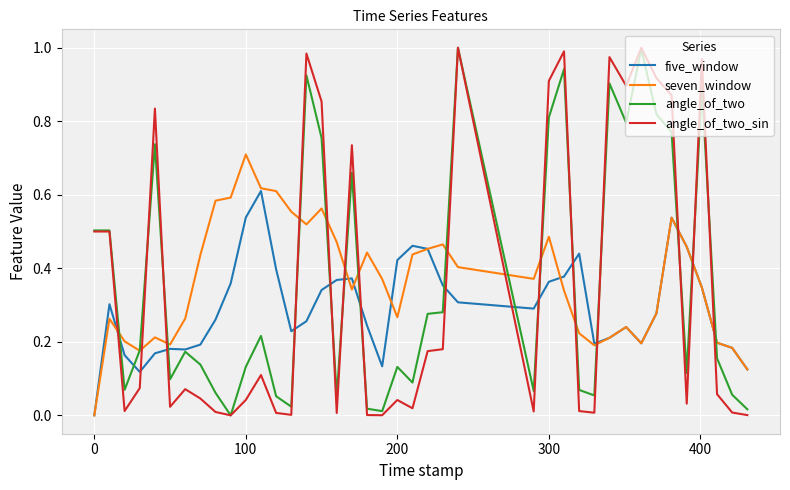

How many interior local peaks does the angle_of_two_sin series have?

11